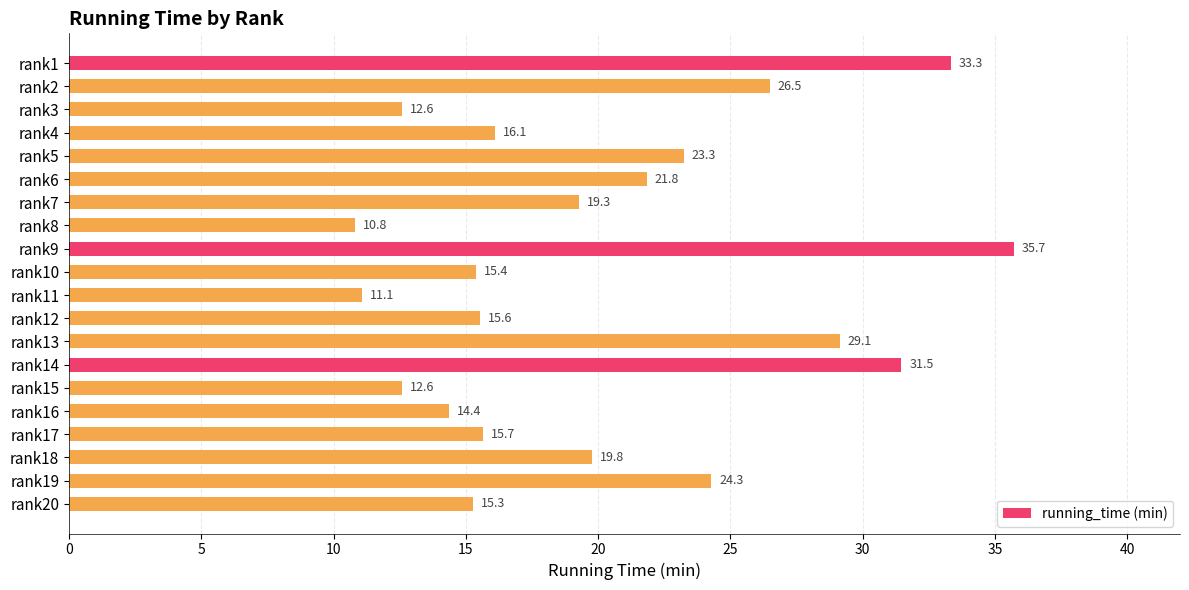

Between rank12 and rank17, which is larger?

rank17